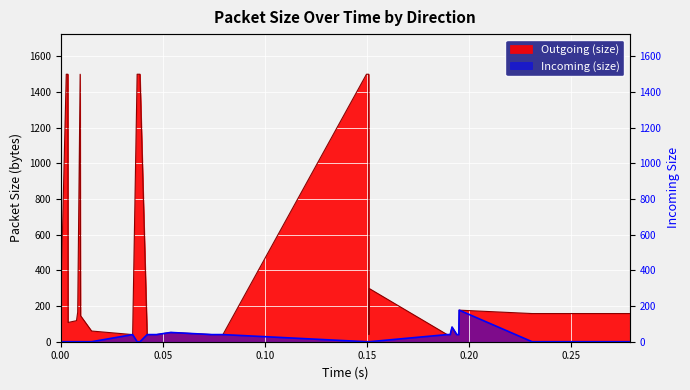

What are all the series names shown in the legend?

Outgoing (size), Incoming (size)